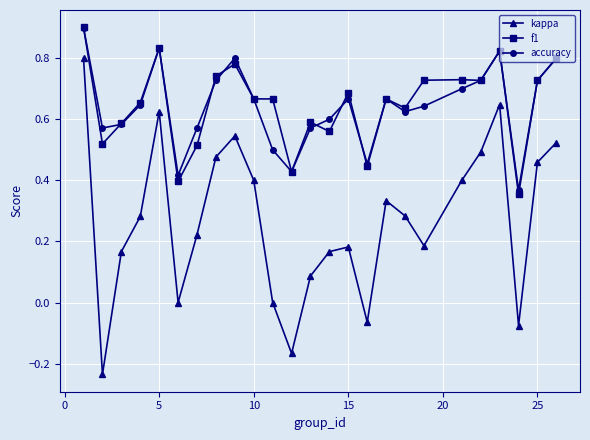

What is the highest value of the accuracy series?

0.9